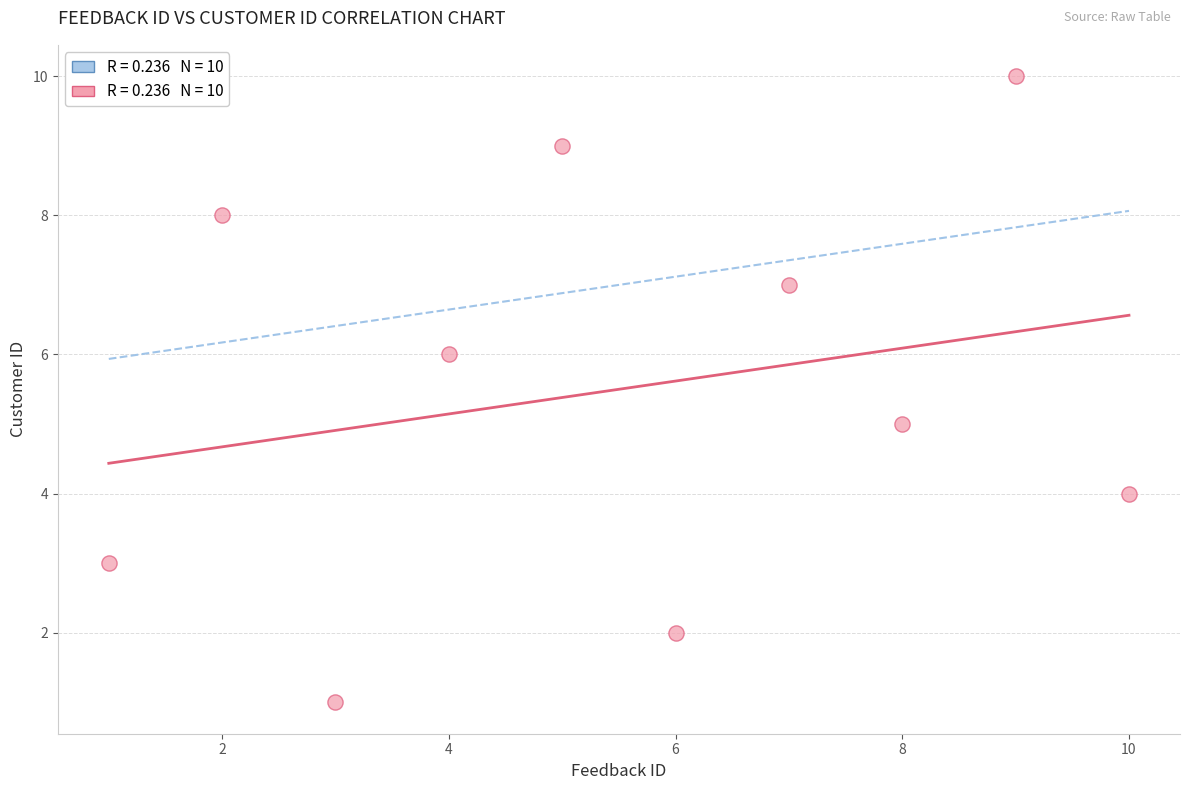

What is the average Y value?

6